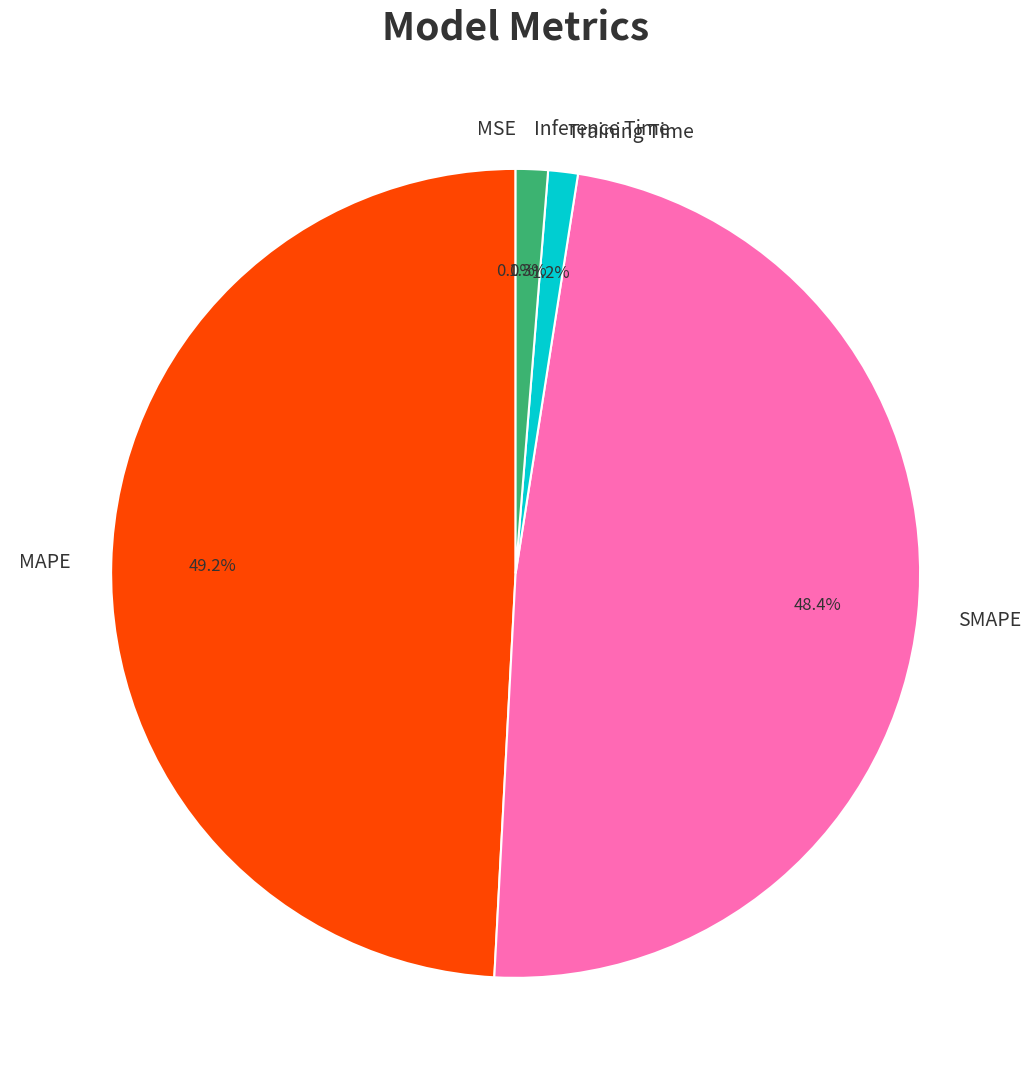

Does Inference Time represent more than half of the total?

No